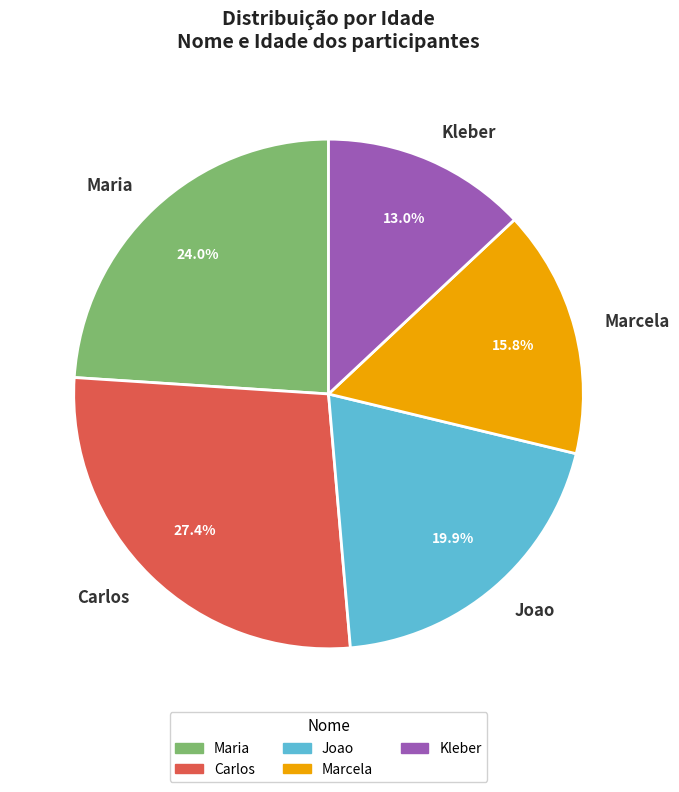

To the nearest percent, what percentage of the pie is Joao?

20%